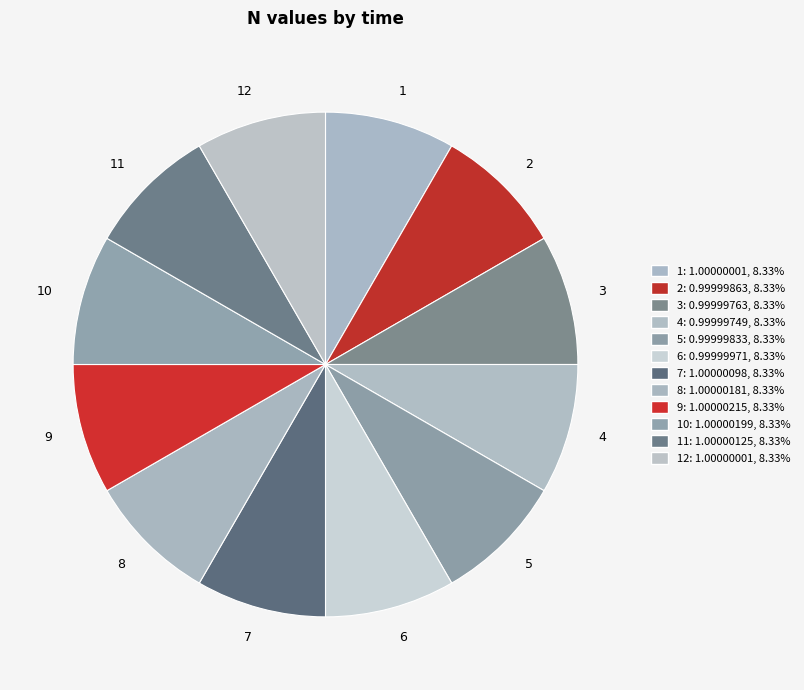

Is the sum of 10 and 12 greater than half?

No